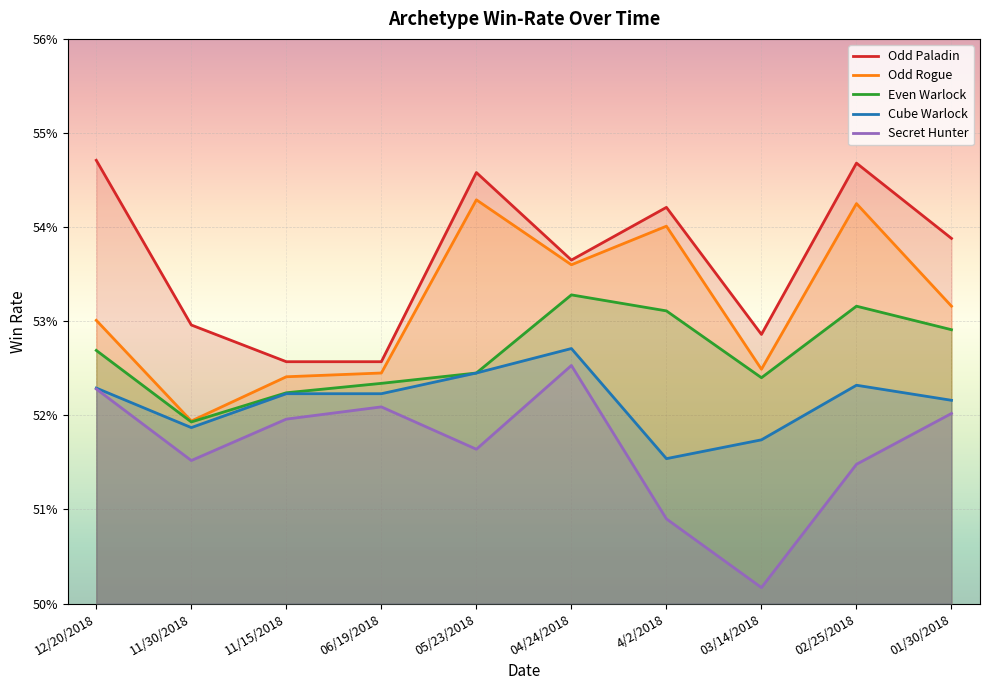

True or false: Even Warlock and Cube Warlock intersect in this chart.

False